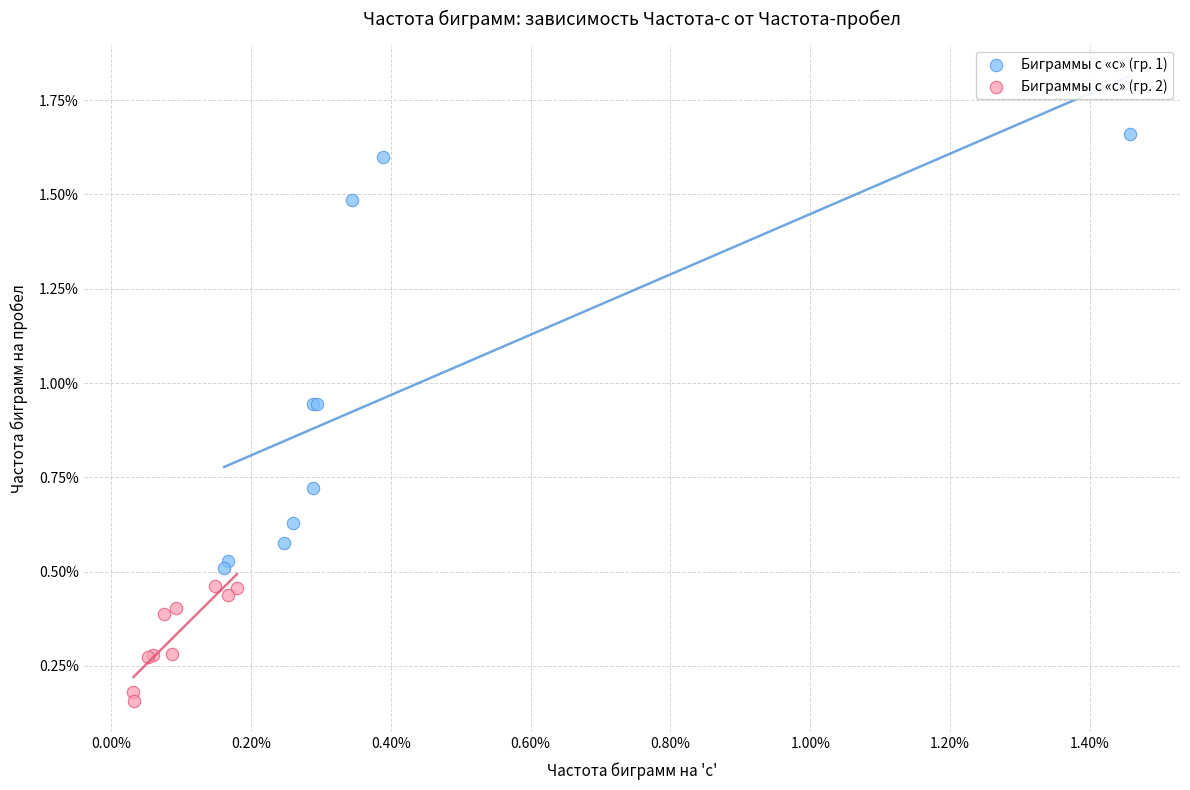

Which series contains the lowest Y value?

Биграммы с «с» (гр. 2)